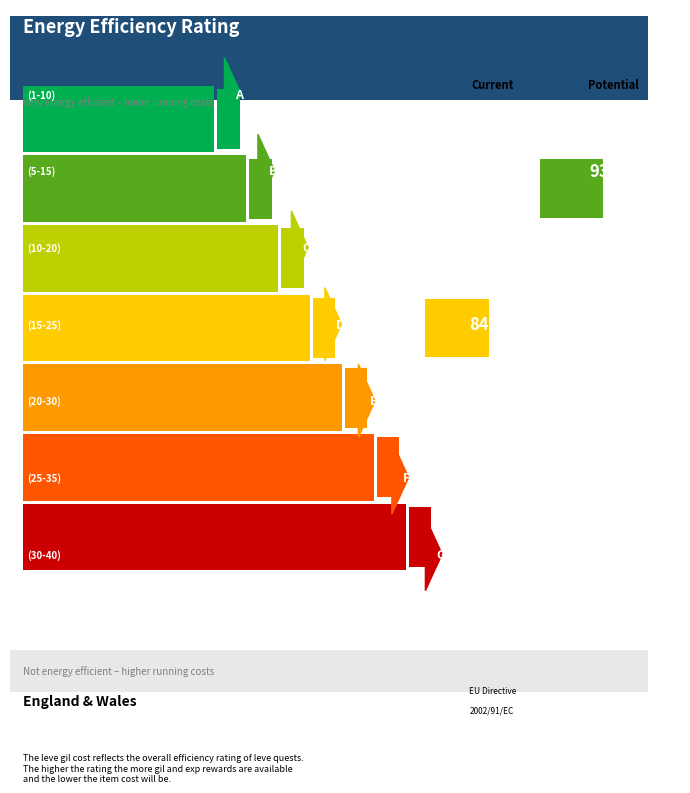

What is the minimum value shown in the chart?

1